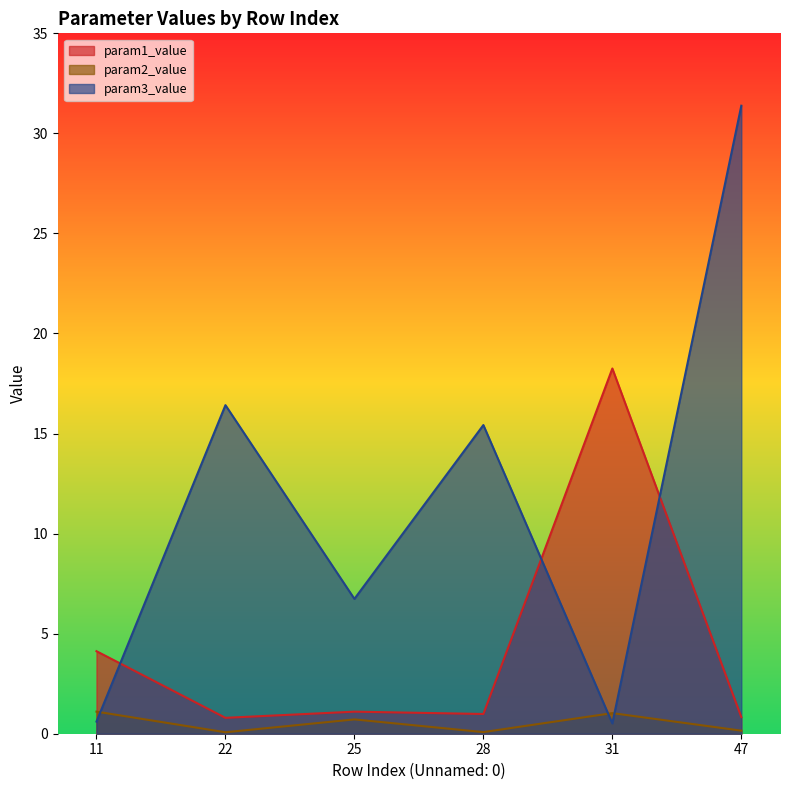

Reading right to left, list all the values displayed in this chart.

param1_value: 47=0.8	31=18.3	28=1.0	25=1.1	22=0.8	11=4.1
param2_value: 47=0.2	31=1.0	28=0.1	25=0.7	22=0.1	11=1.1
param3_value: 47=31.4	31=0.5	28=15.4	25=6.7	22=16.4	11=0.6